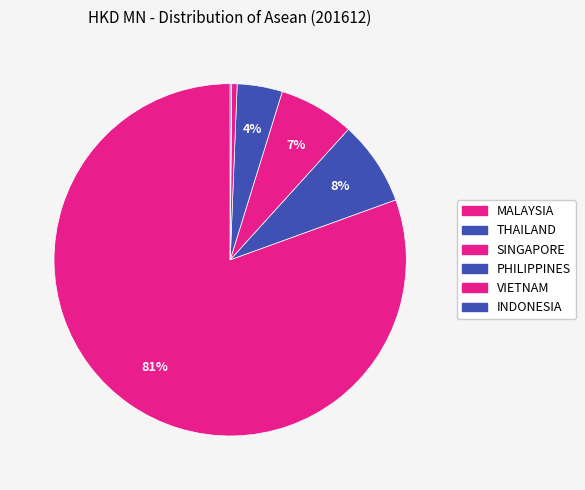

Count the number of slices in the pie.

6